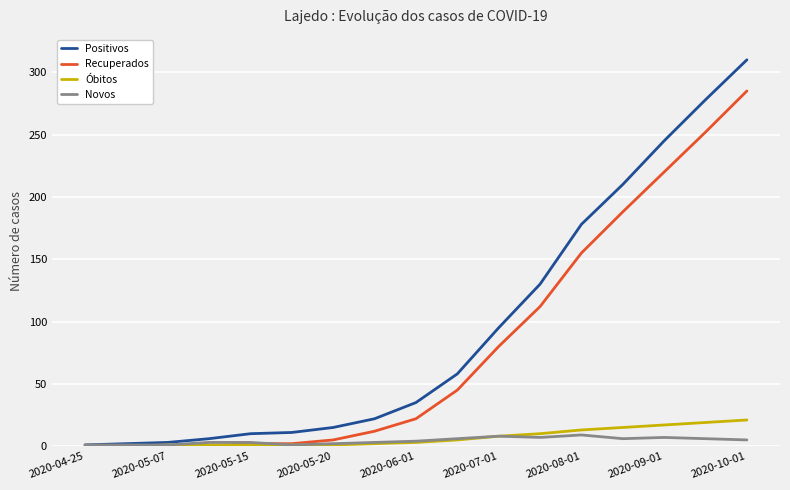

What is the maximum value shown in the chart?

310